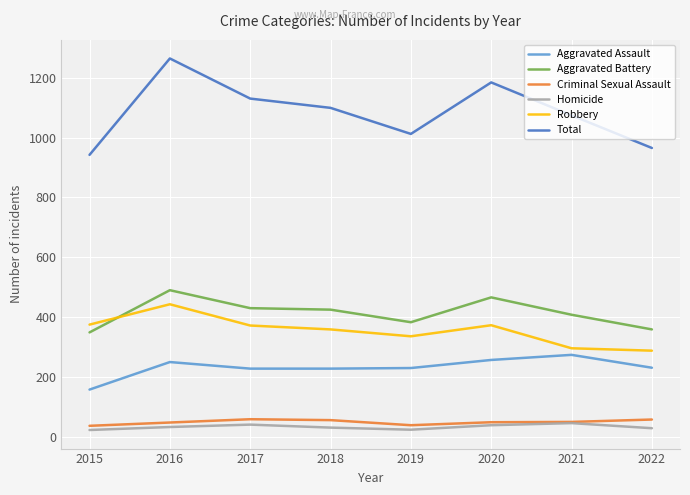

Is it true that Robbery equals 336 at 2019?

True